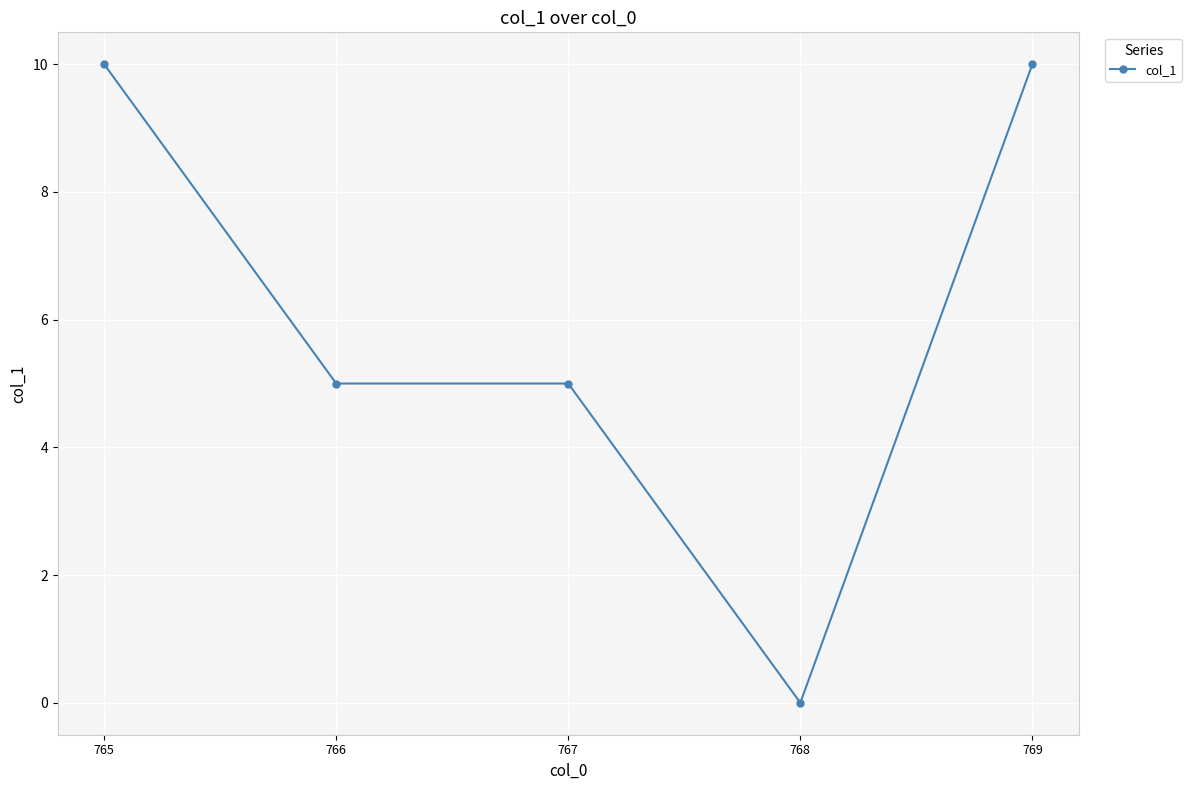

What is the difference between the second highest and second lowest values?

5